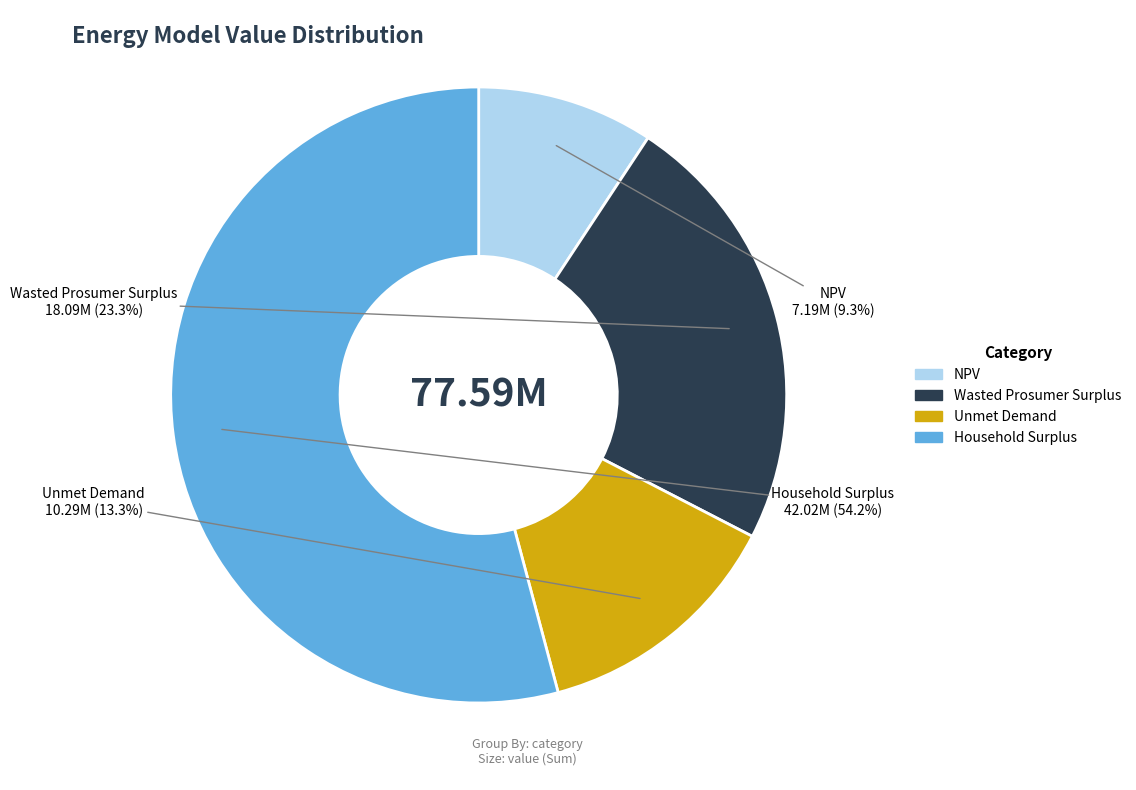

To the nearest percent, what percentage of the pie is Household Surplus?

54%